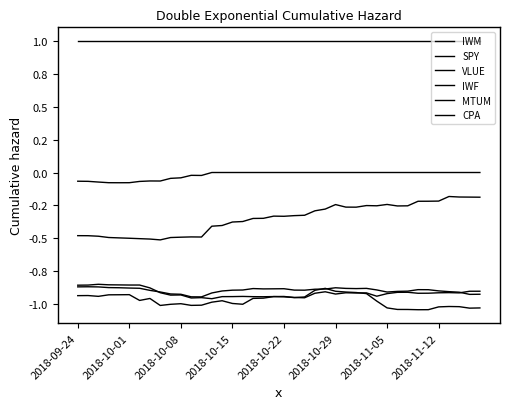

Does the chart have visible grid lines?

No